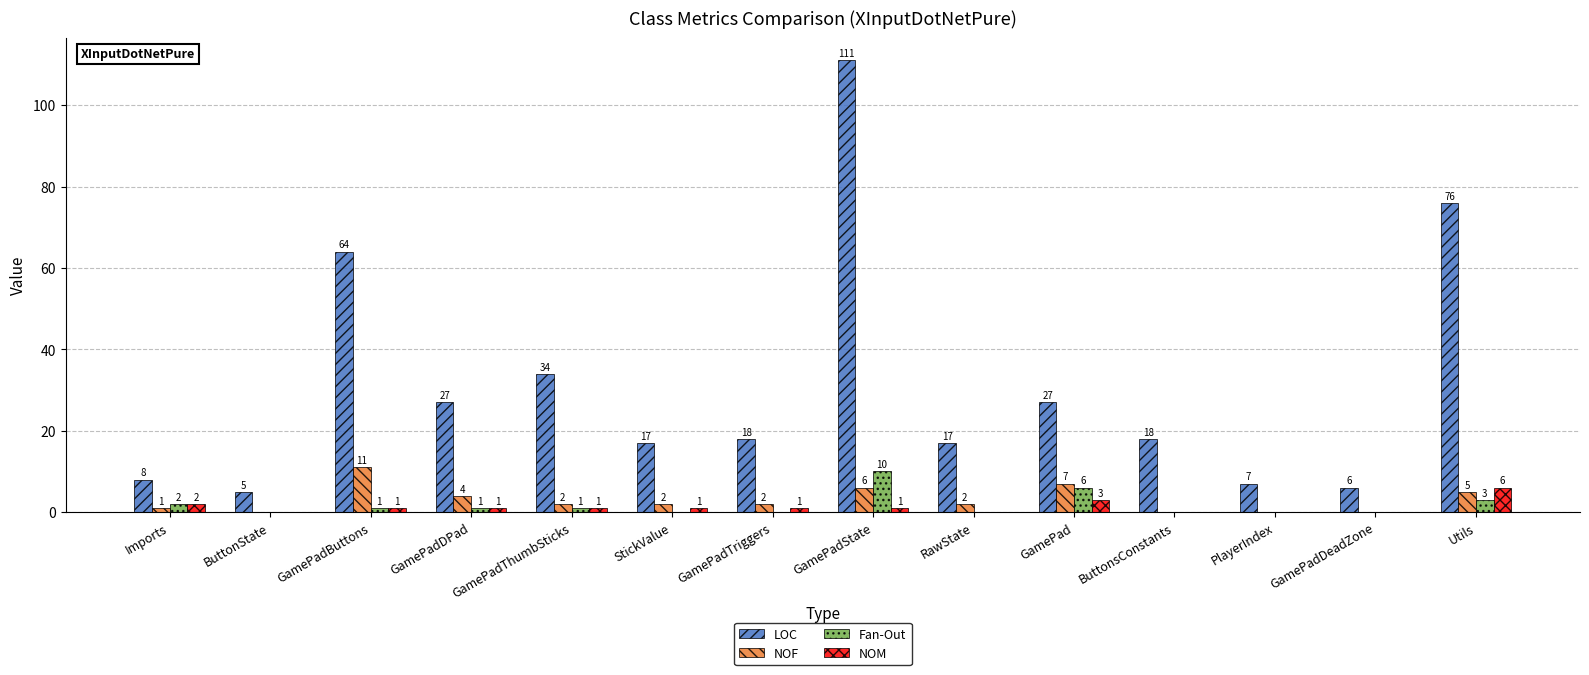

At which category does the chart reach its peak across all series?

GamePadState